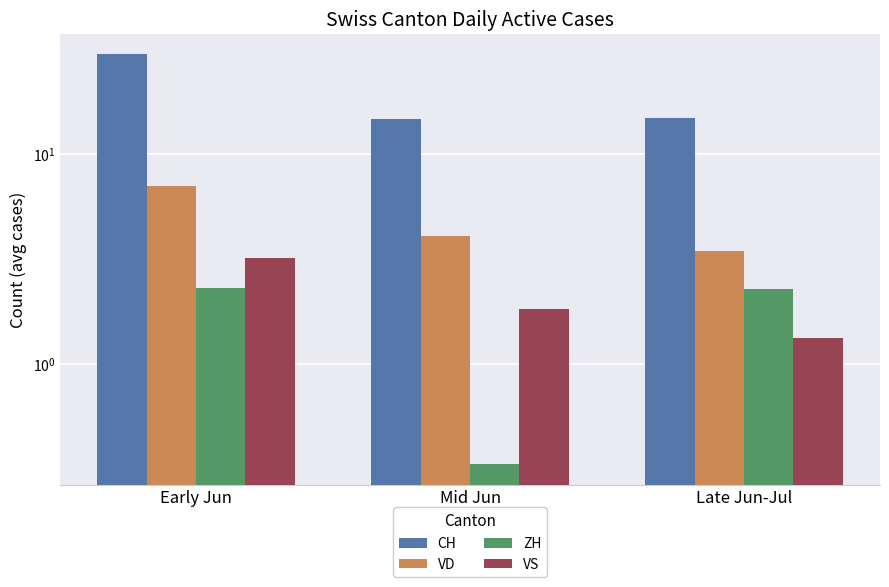

What is the total value across all series at Mid Jun?

20.9